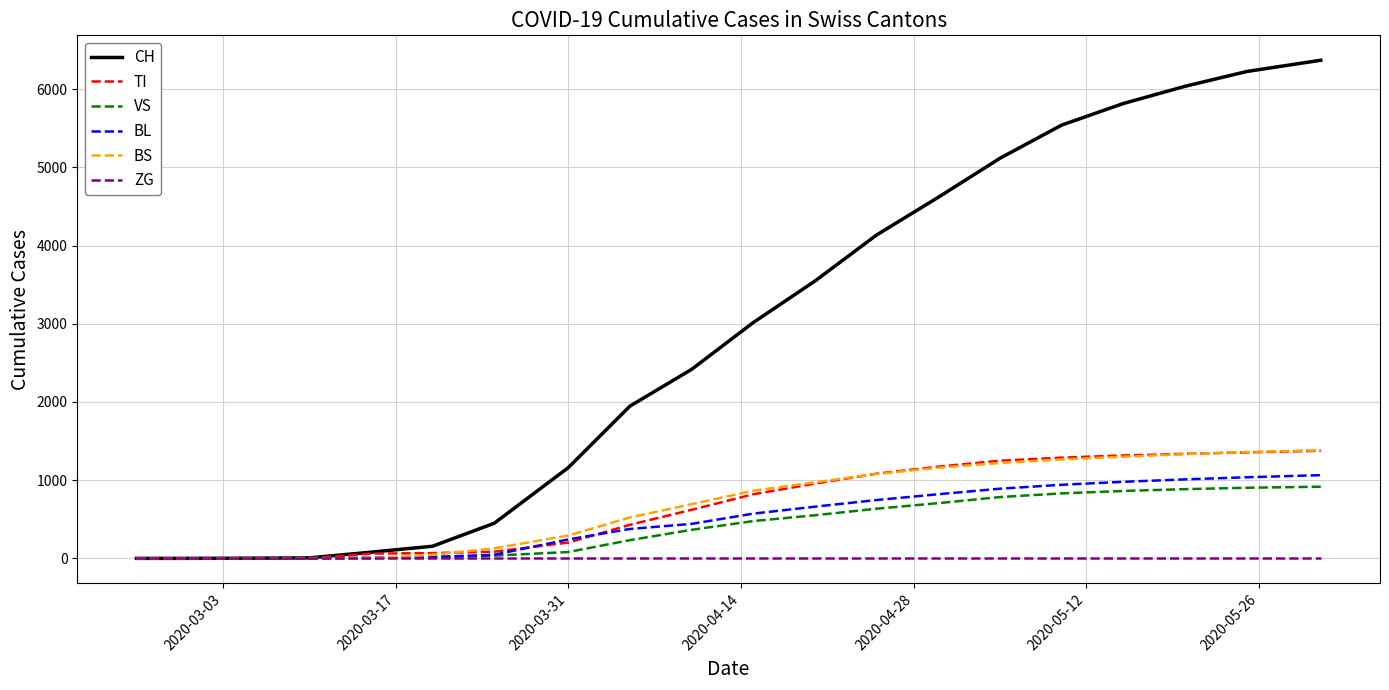

Which series has the widest spread of values?

CH